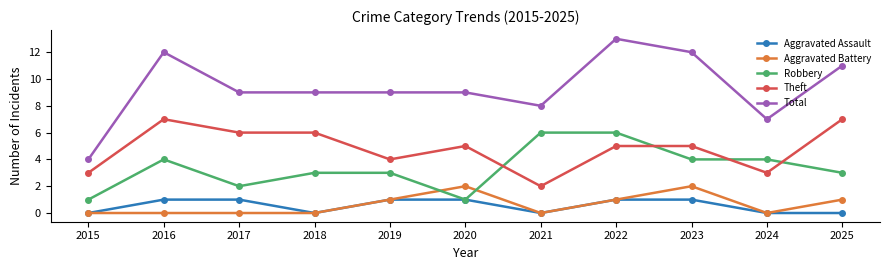

At which category is the sum across all series the highest?

2022